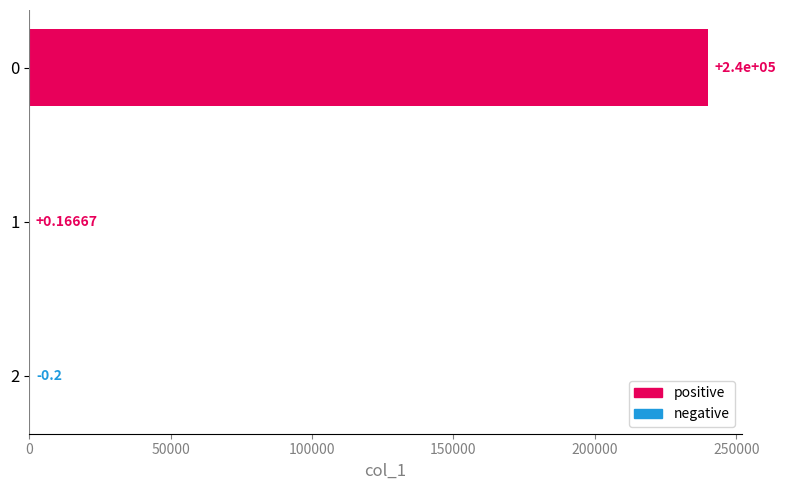

What is the sum of all values?

240000.0